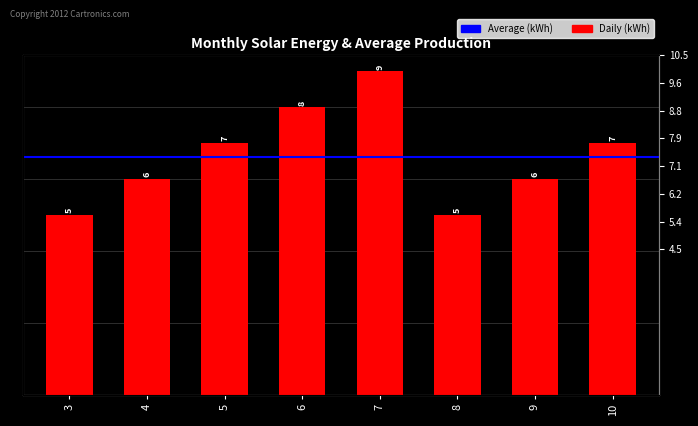

Reading right to left, extract all data points from this chart.

7	6	5	9	8	7	6	5